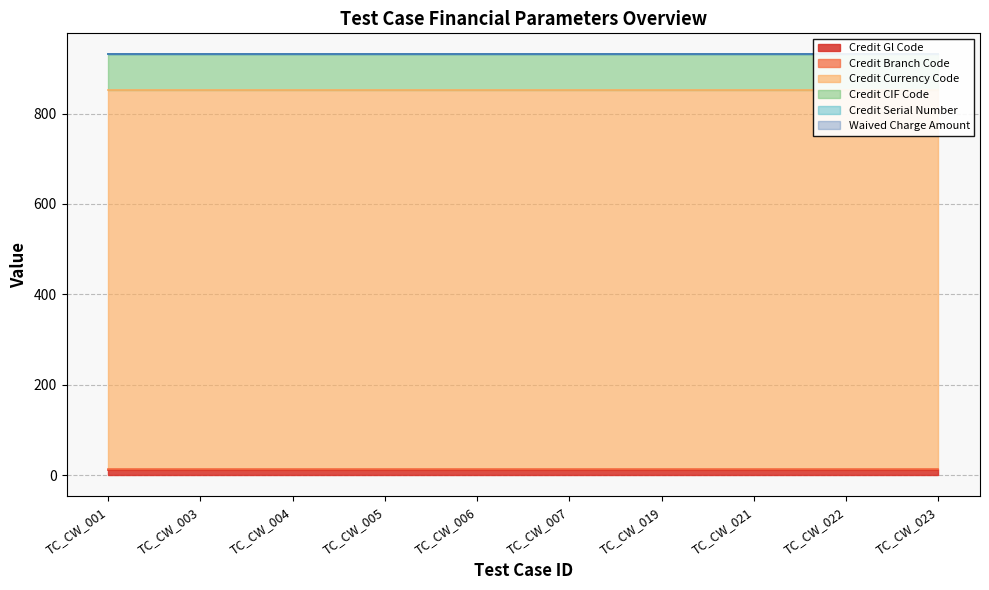

The Credit Currency Code series shows 1249 at TC_CW_005. True or false?

False